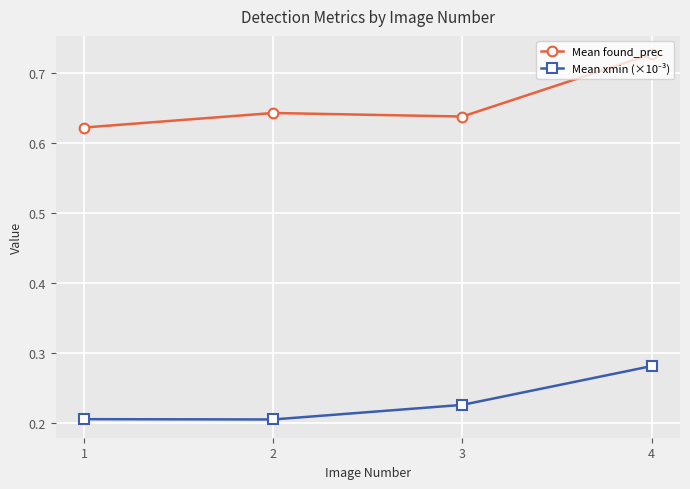

List the labels in order of Mean found_prec value, largest first.

4, 2, 3, 1